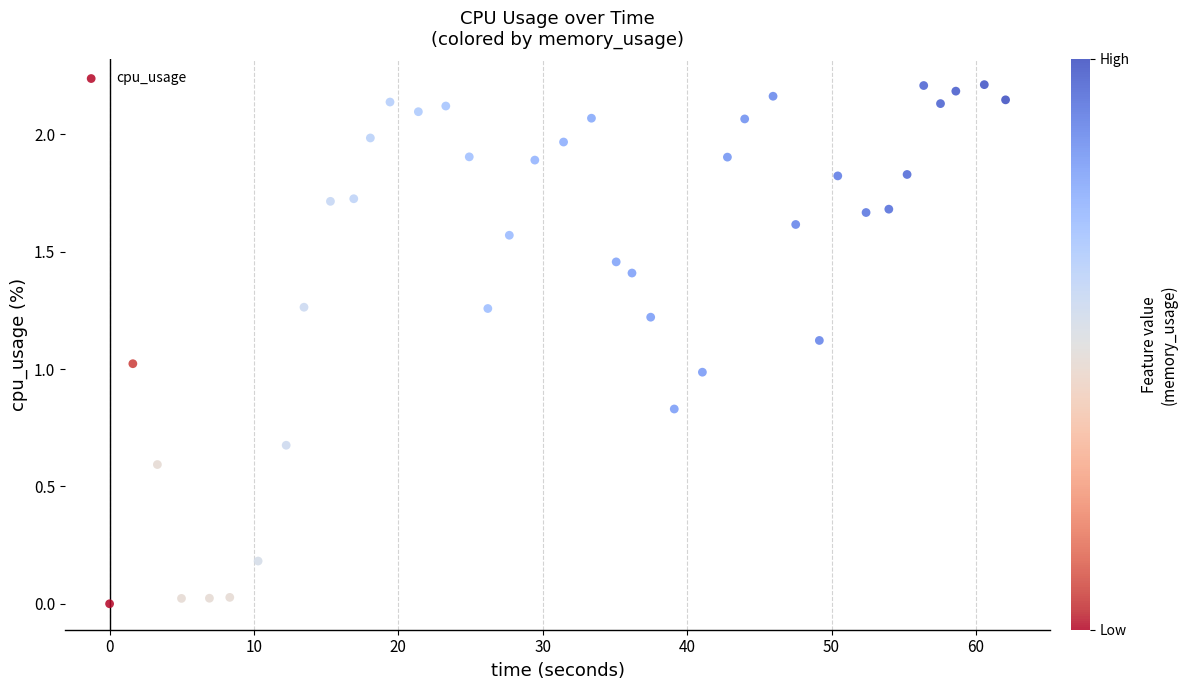

What is the range of X values (max minus min)?

62.1